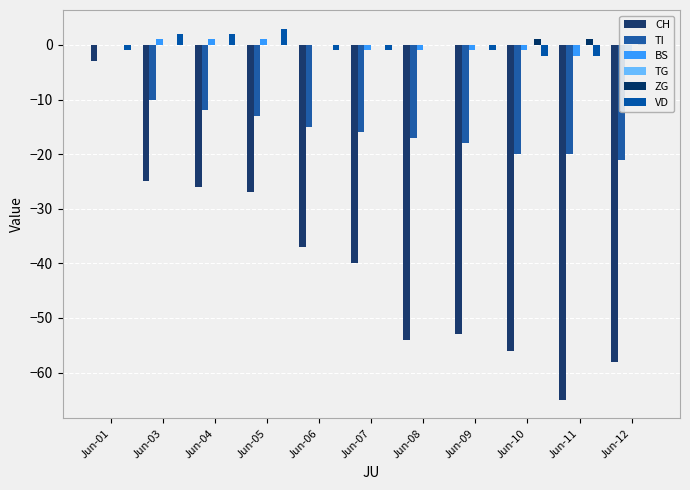

What are all the series names shown in the legend?

CH, TI, BS, TG, ZG, VD